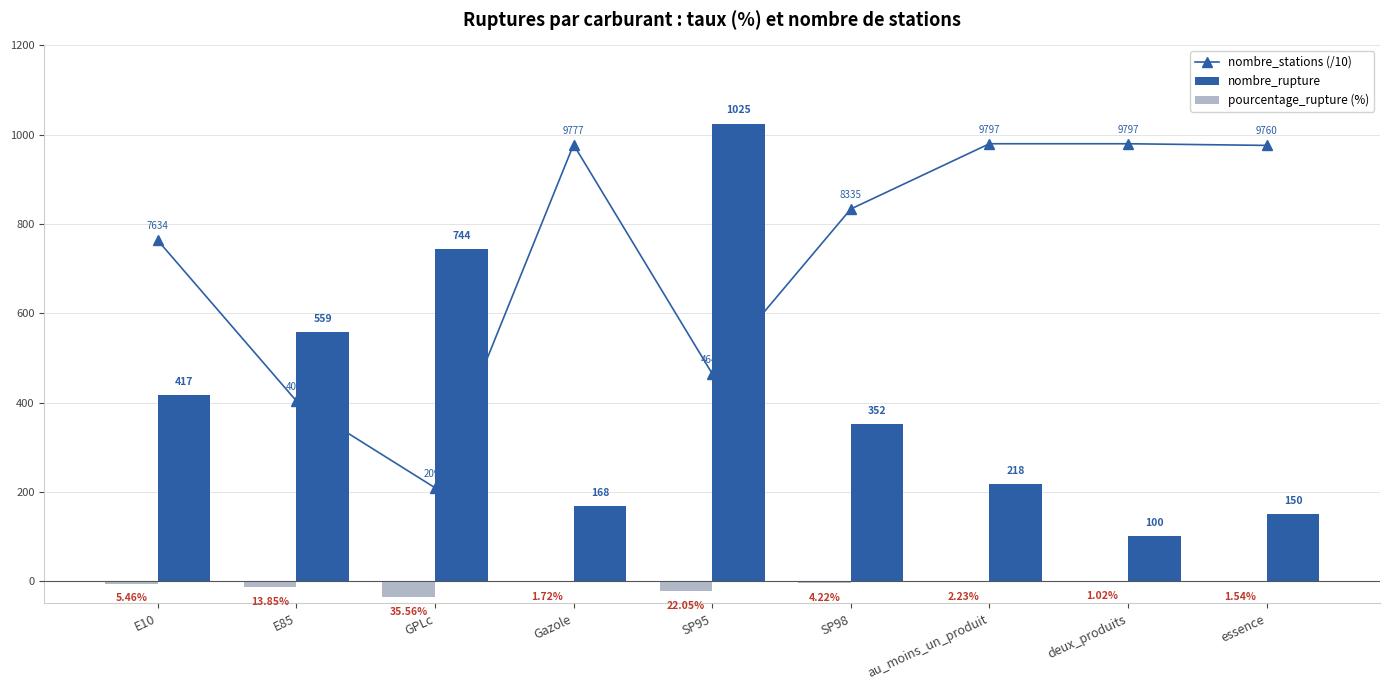

The value of nombre_stations (/10) at SP95 is 727.7. True or false?

False